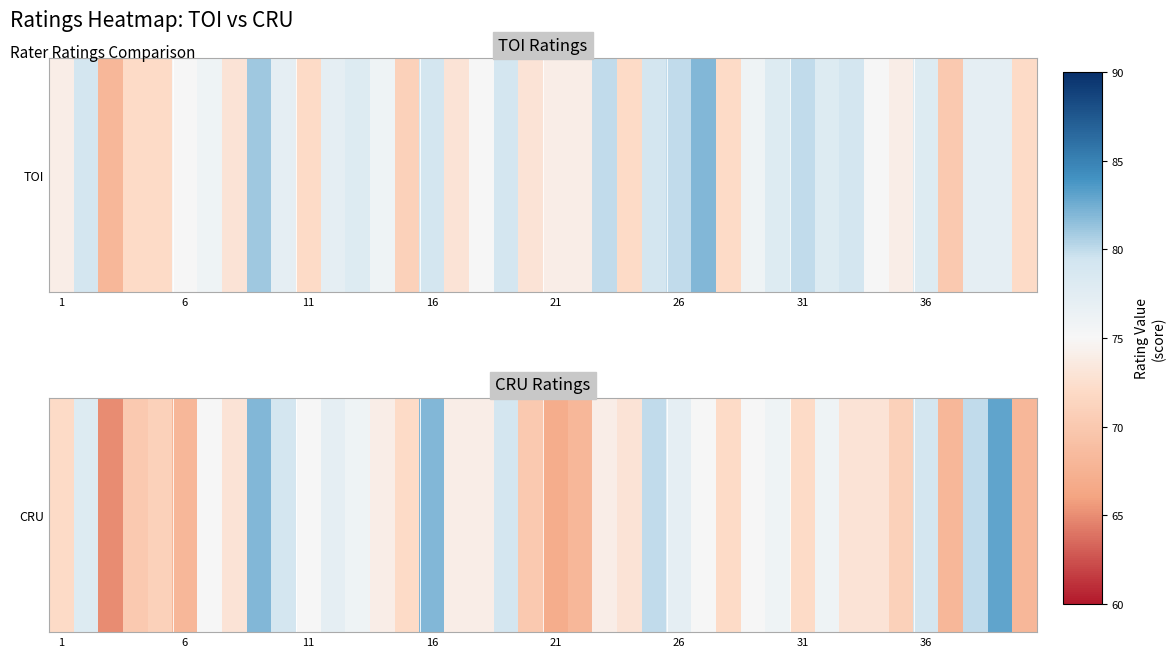

What is the sum of the values at 28 and 17?

149